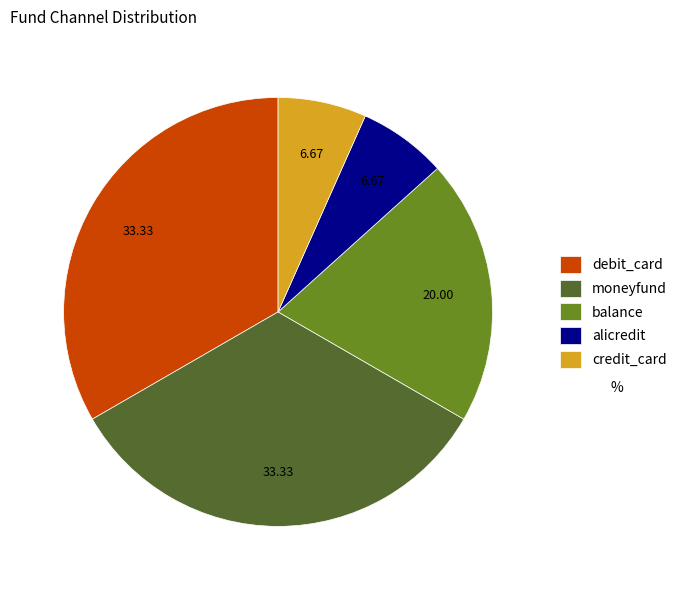

How many slices are in this pie chart?

5